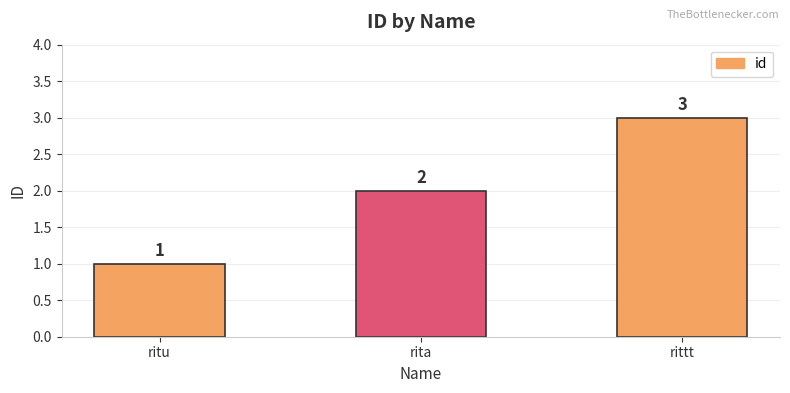

What is the difference between the maximum and minimum values?

2